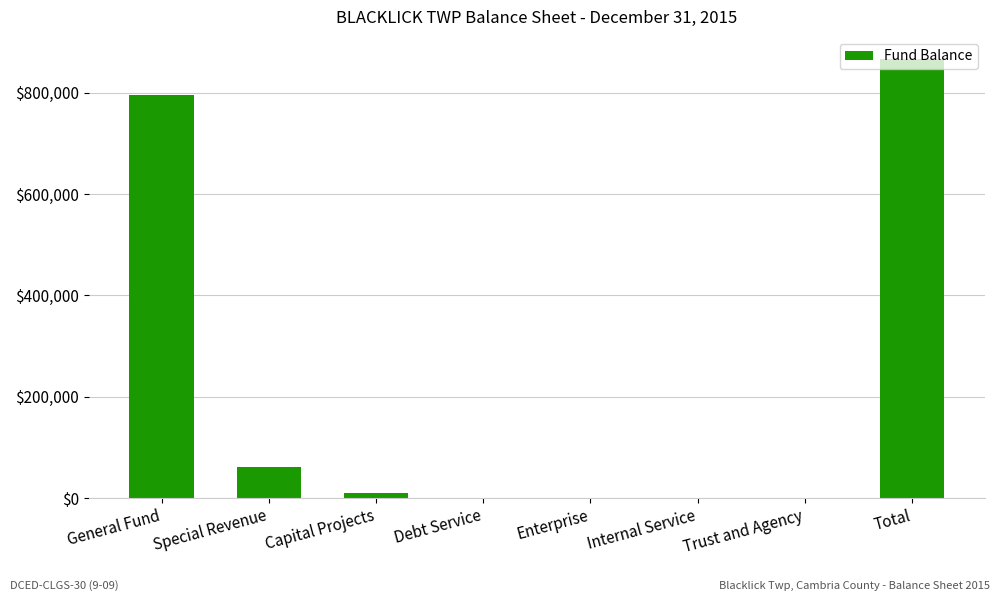

Where is the data nearest to the value 433342?

General Fund